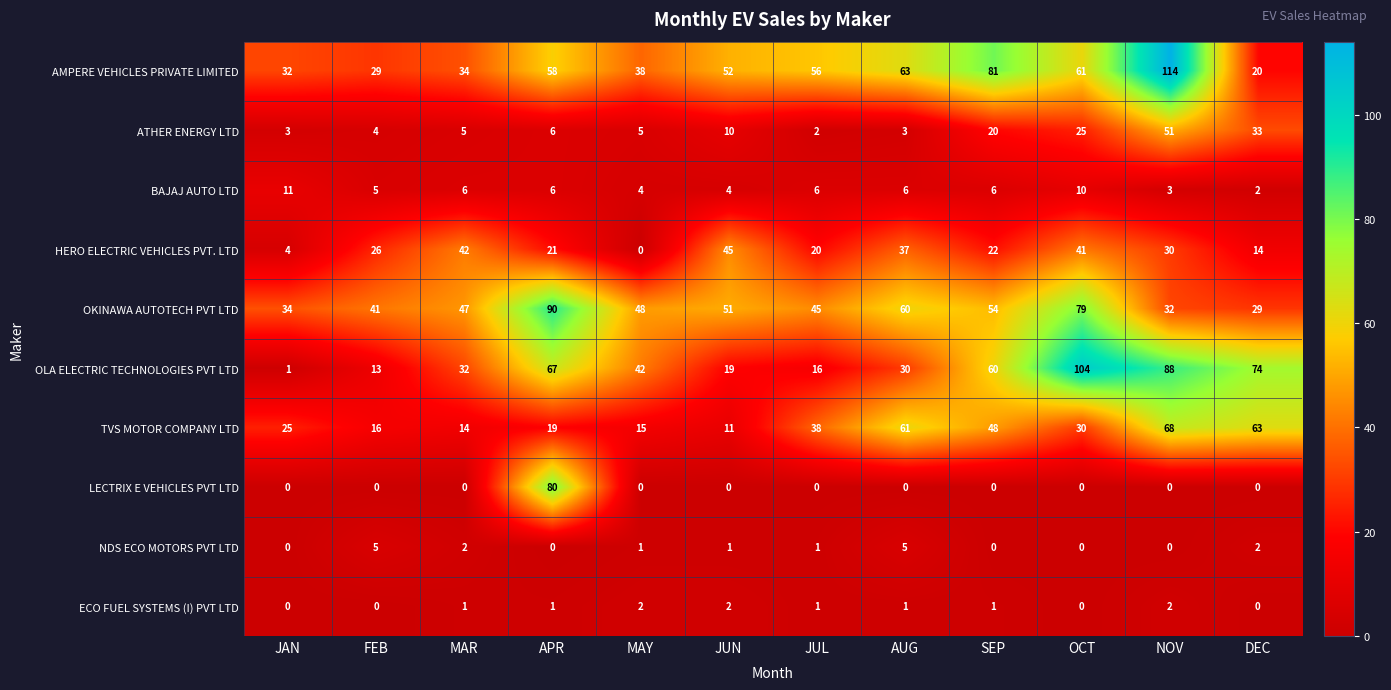

How many series are shown in this chart?

10